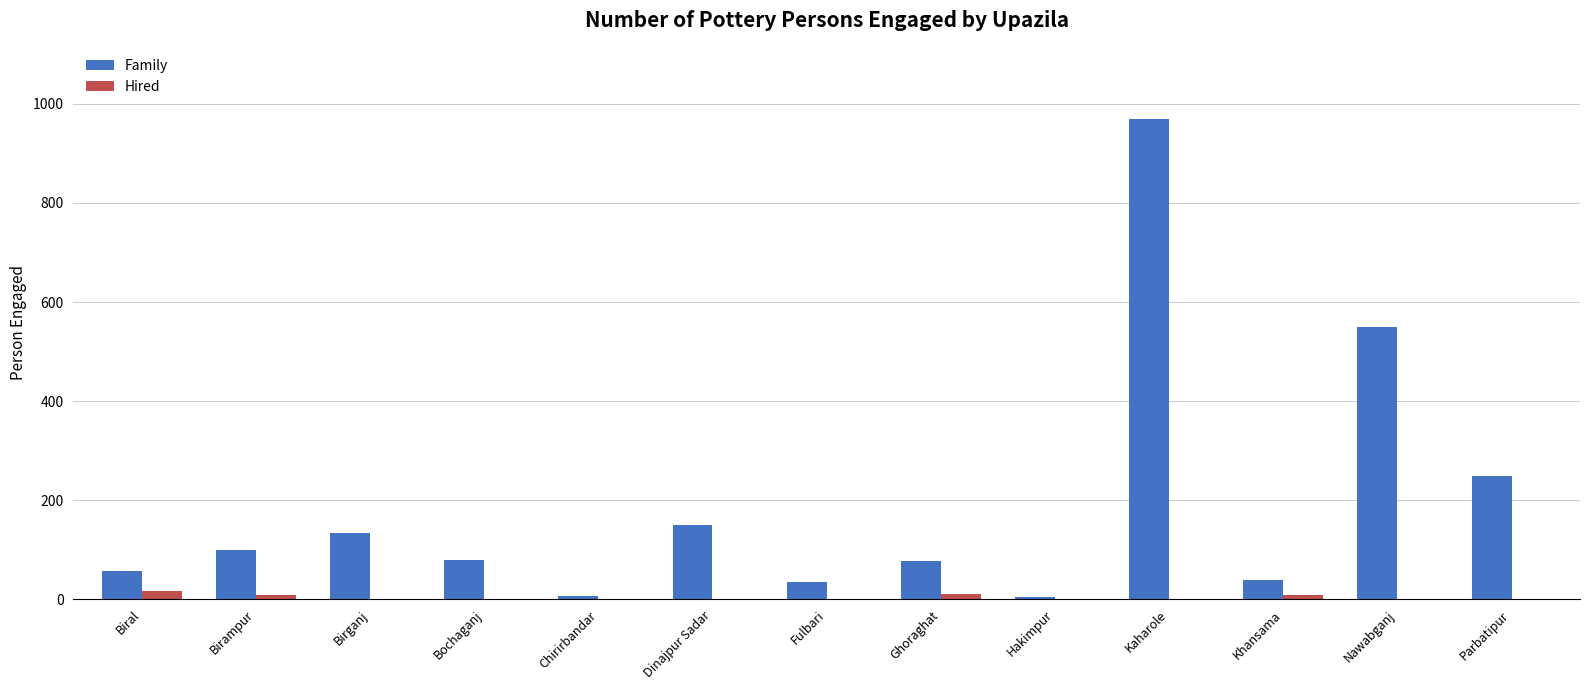

At which category does the chart reach its peak across all series?

Kaharole